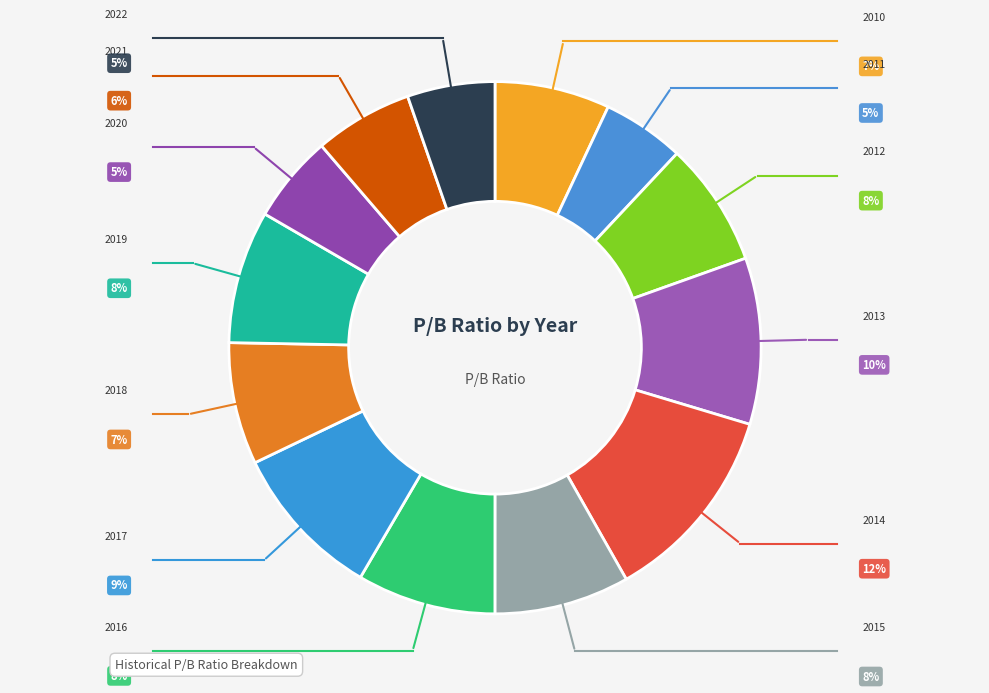

How many slices are in this pie chart?

13